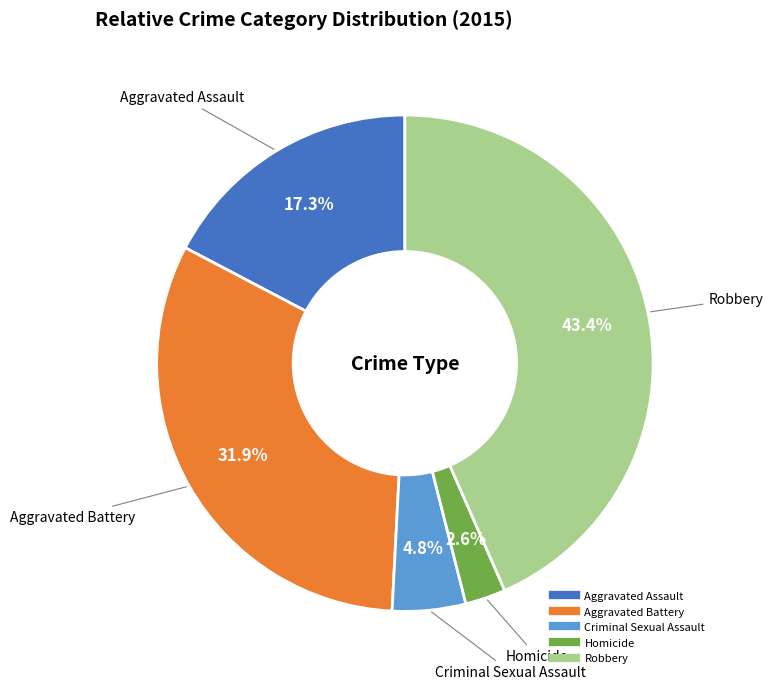

Combined, do Aggravated Battery and Criminal Sexual Assault account for over 50%?

No